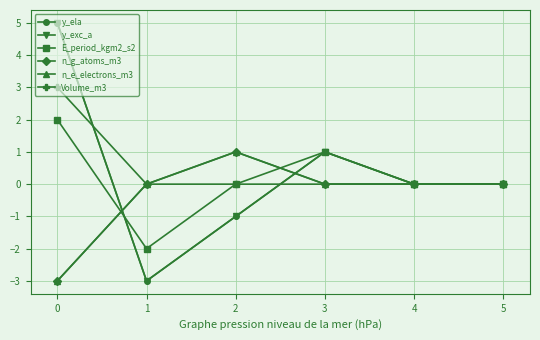

Rank the series at 4 from highest to lowest value.

y_ela, y_exc_a, E_period_kgm2_s2, n_g_atoms_m3, n_e_electrons_m3, Volume_m3